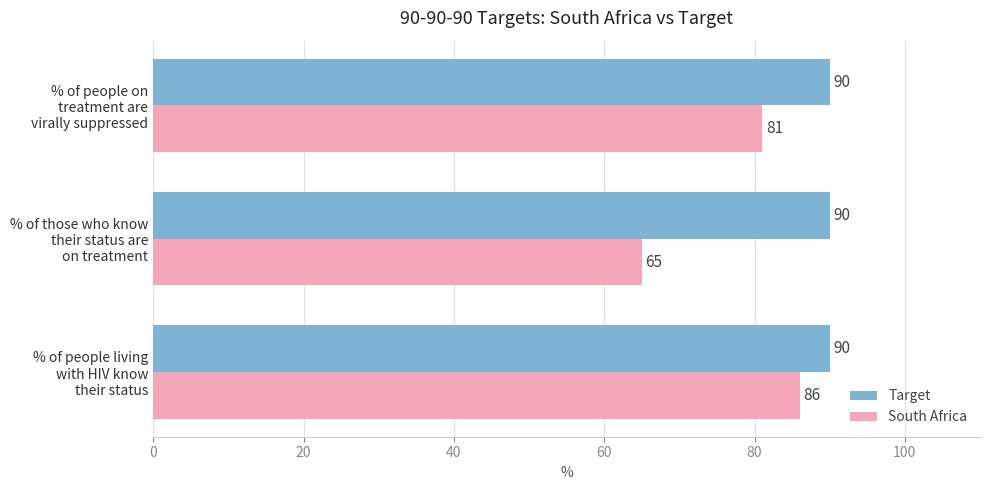

Where is South Africa nearest to the value 75?

% of people on
treatment are
virally suppressed